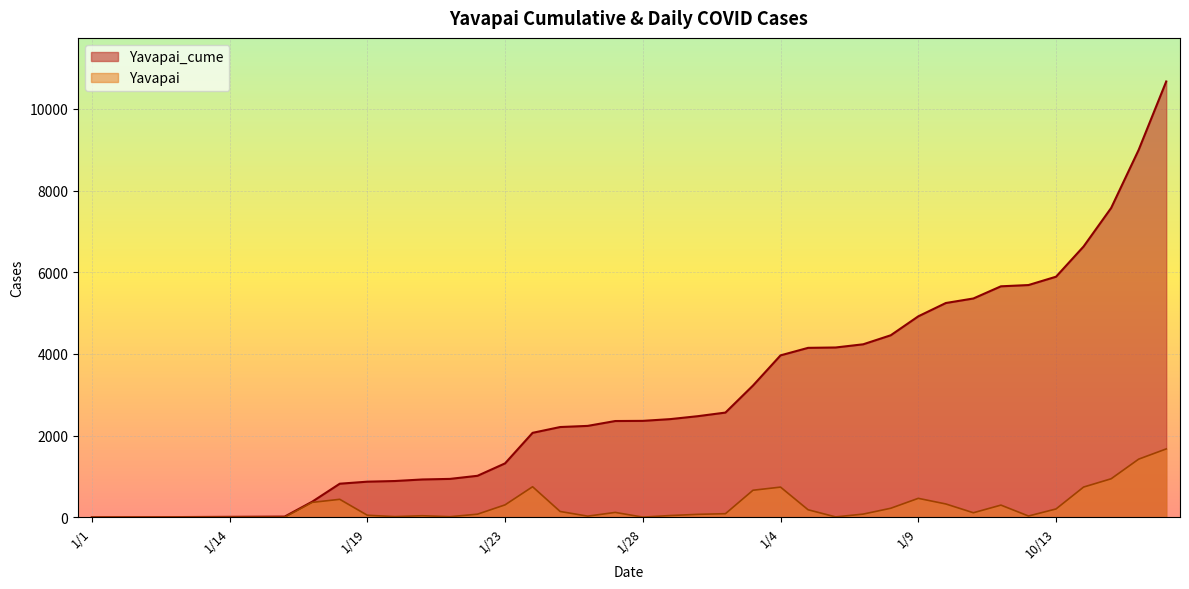

What is the average value of the Yavapai_cume series?

2918